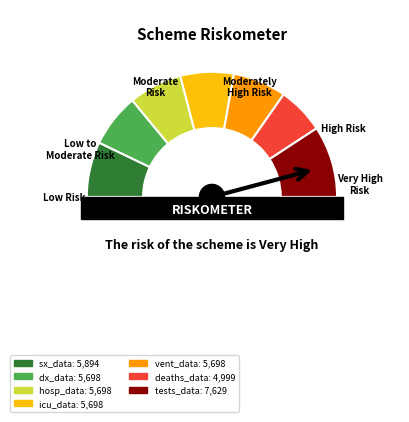

Approximately how many times larger is the value at tests_data compared to hosp_data?

1.3